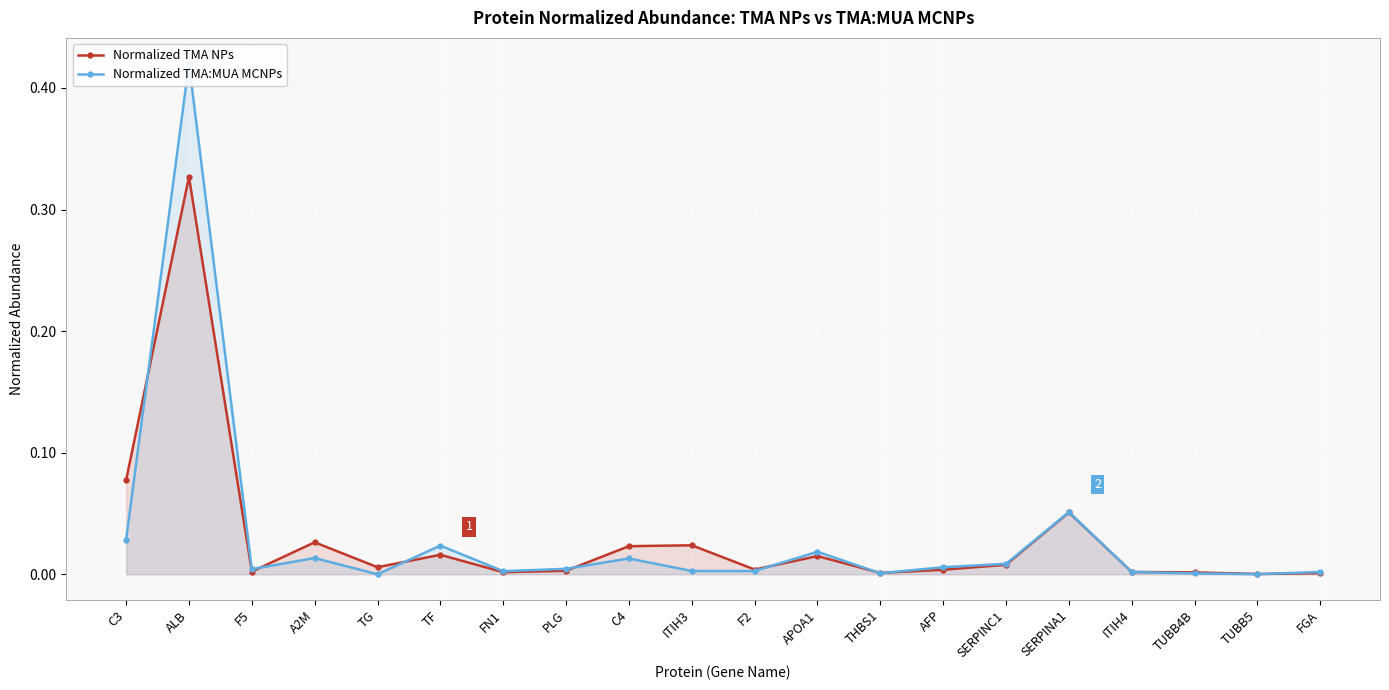

At which category does Normalized TMA:MUA MCNPs reach its first local valley?

F5